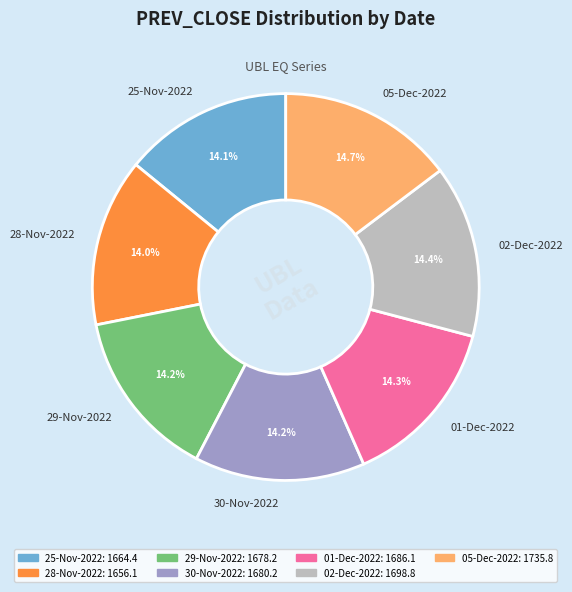

Between 05-Dec-2022 and 25-Nov-2022, which is larger?

05-Dec-2022